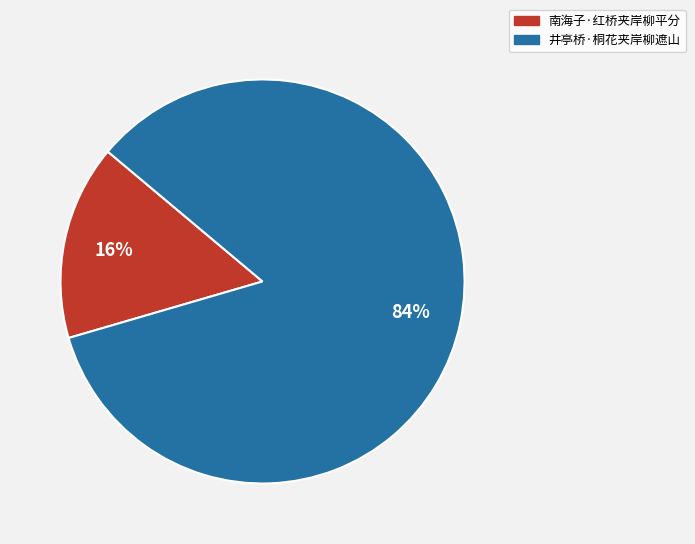

The 南海子·红桥夹岸柳平分 slice represents 16% of the pie. True or false?

True